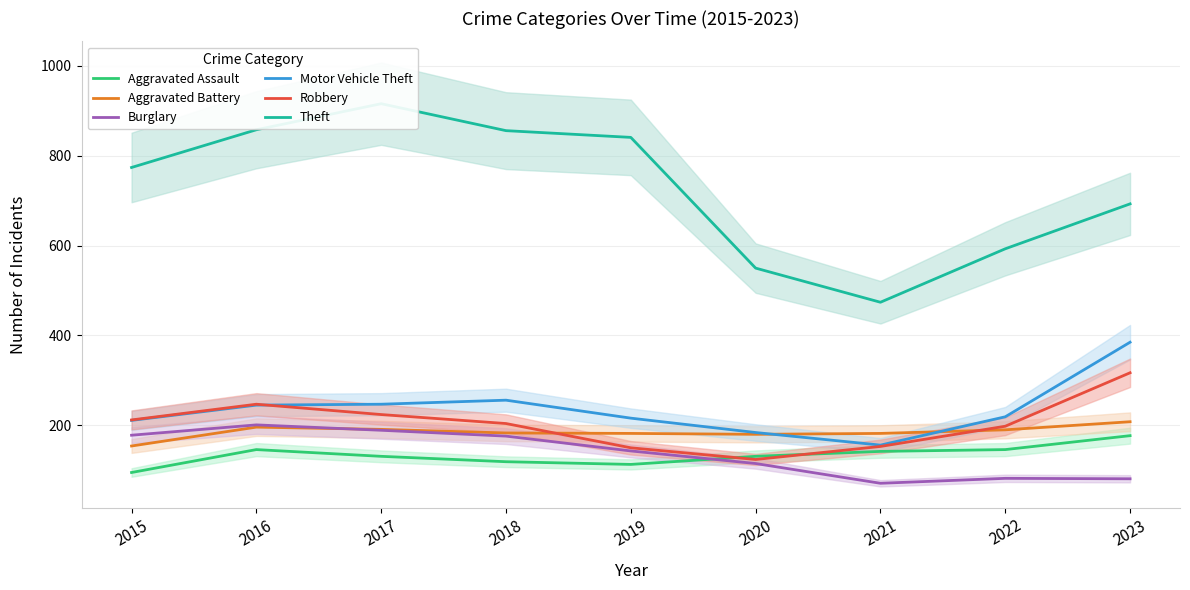

At which category does Motor Vehicle Theft reach its first local peak?

2018